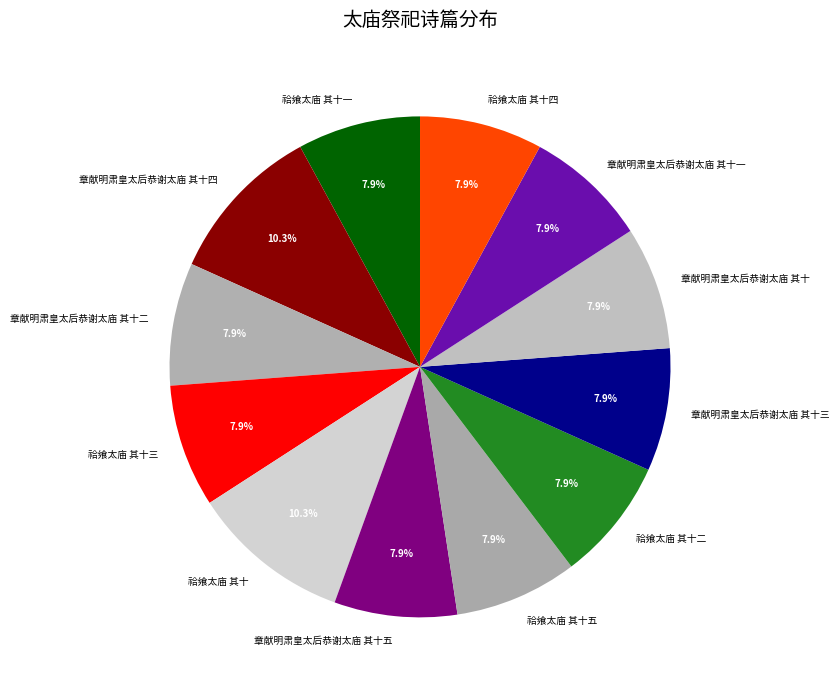

Approximately how many times larger is the value at 祫飨太庙 其十一 compared to 章献明肃皇太后恭谢太庙 其十?

1.0